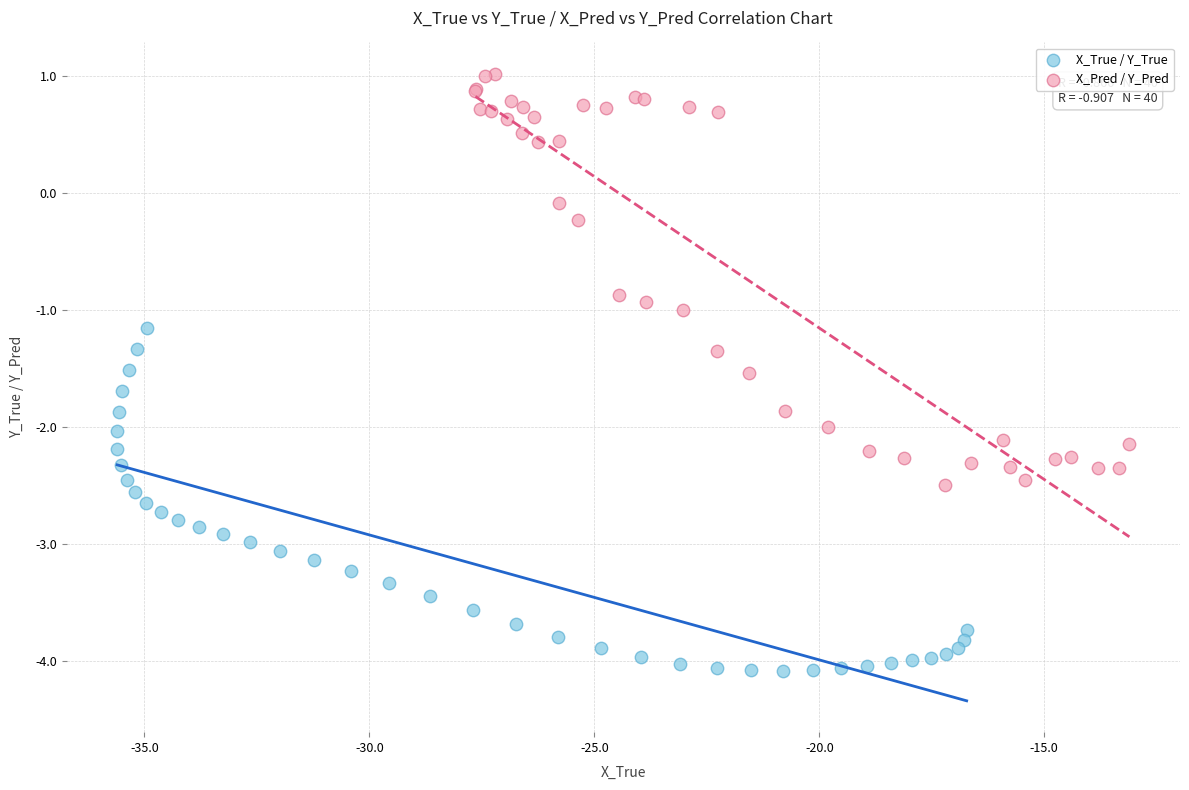

Which series has the largest Y range (max minus min)?

X_Pred / Y_Pred